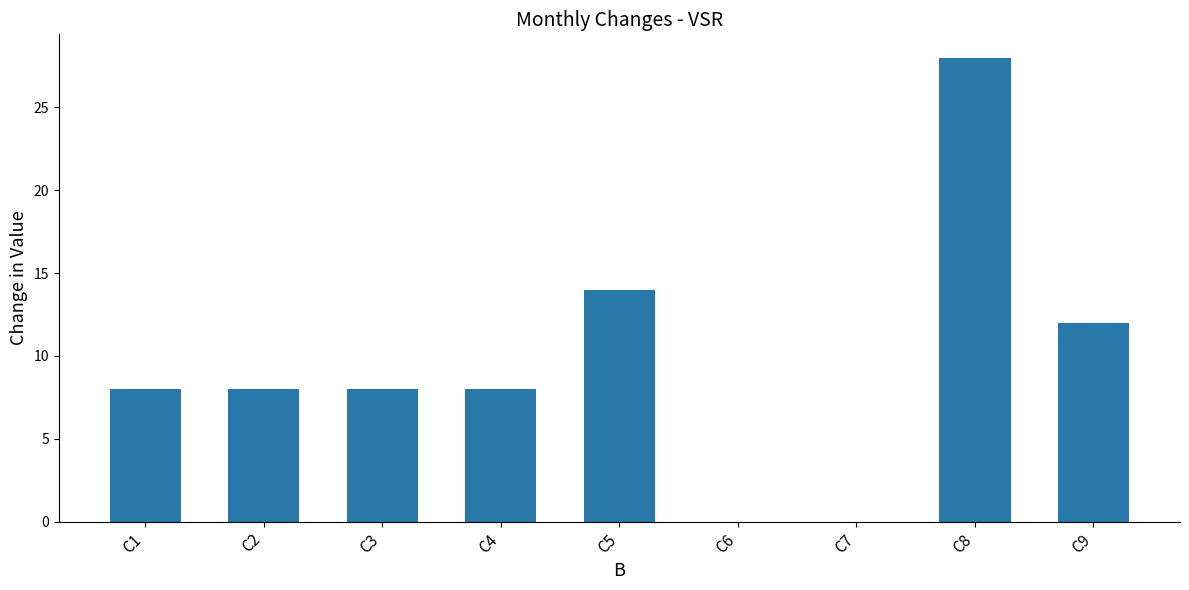

How many series are shown in this chart?

1